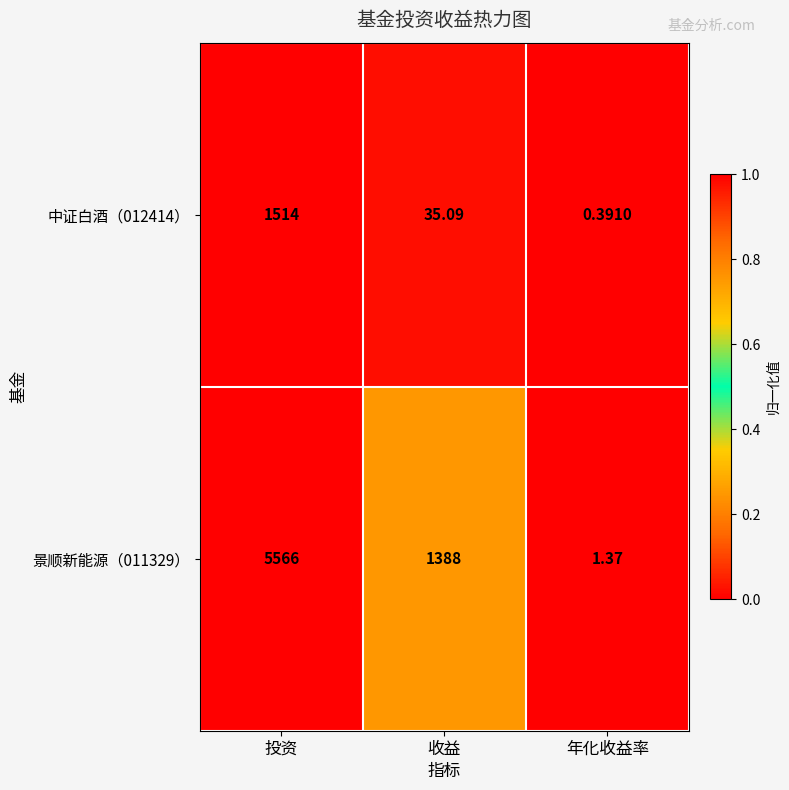

Is the value of 中证白酒（012414） at 收益 greater than the value of 景顺新能源（011329） at 收益?

No